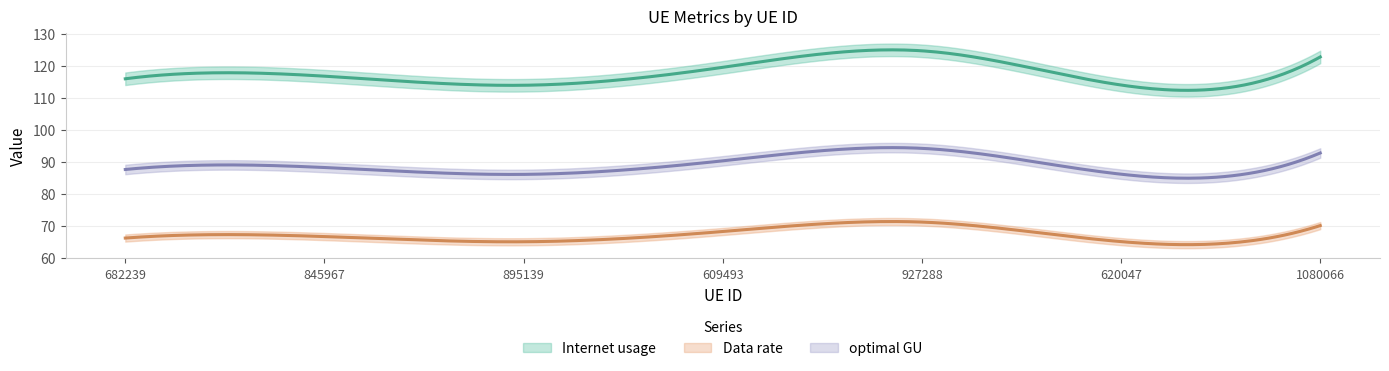

At which label is Data rate closest to 68?

609493